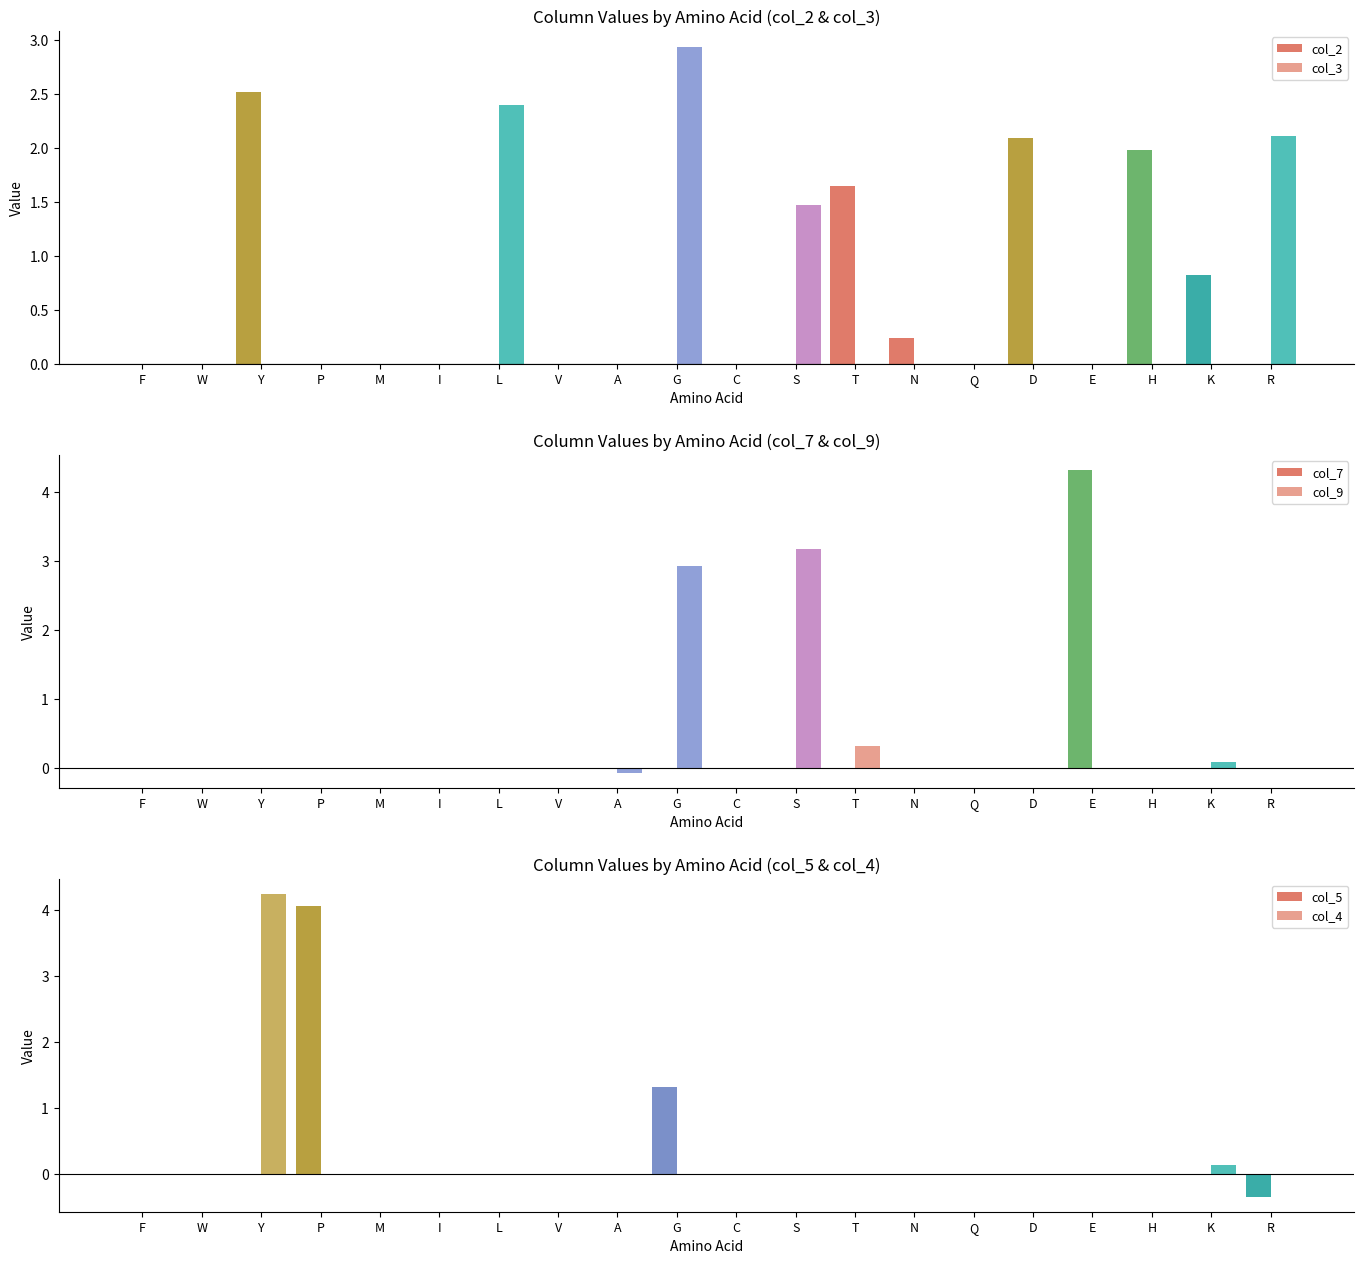

How many positive values does the col_7 series have?

1